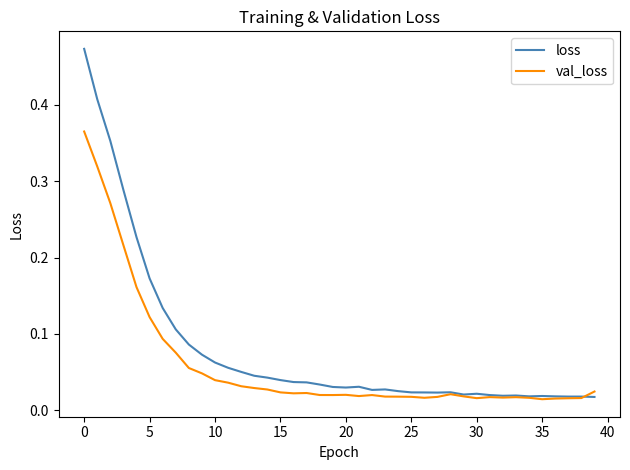

Which series has the largest range (max minus min)?

loss